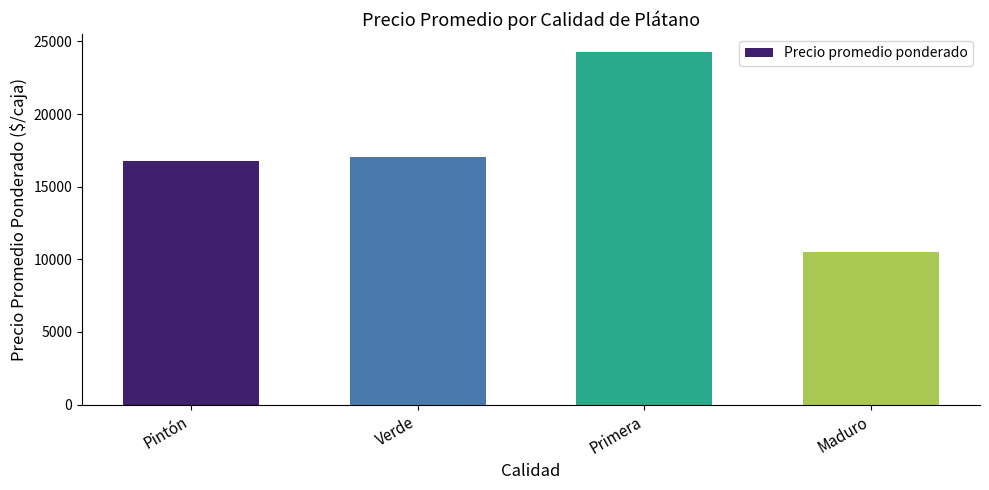

True or false: the data shows 11196.0 at Verde.

False